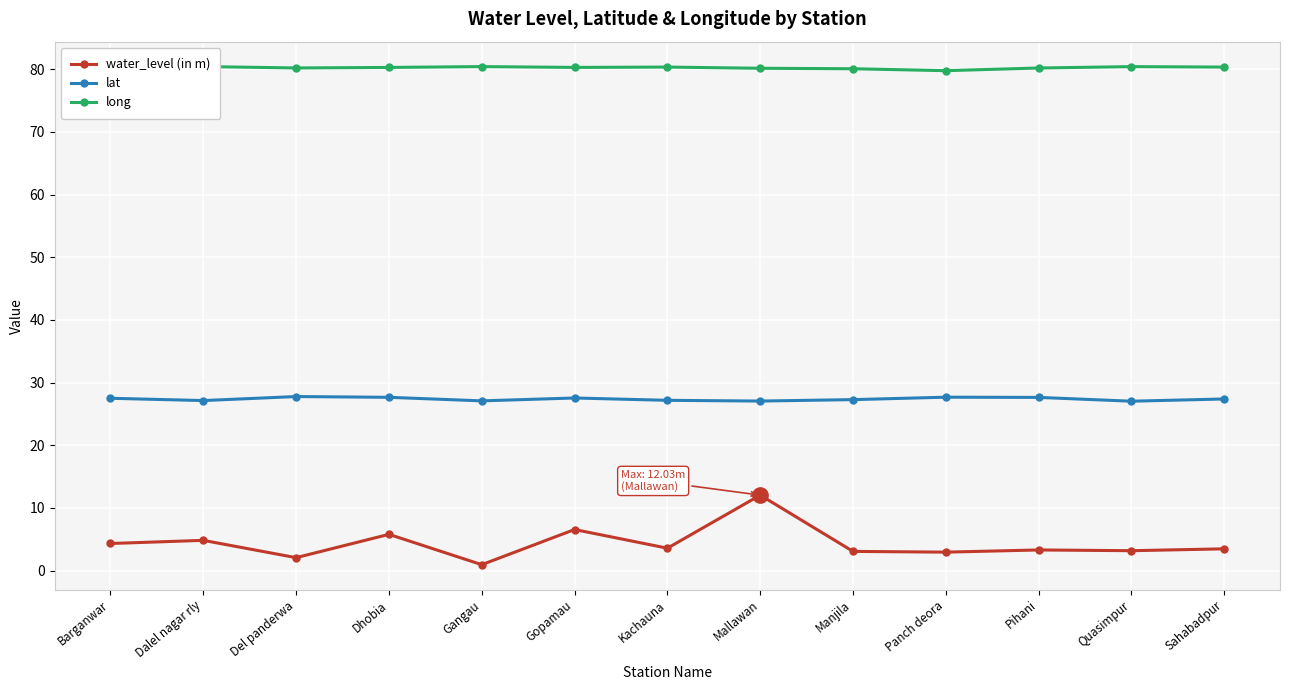

At which category is the sum across all series the highest?

Mallawan